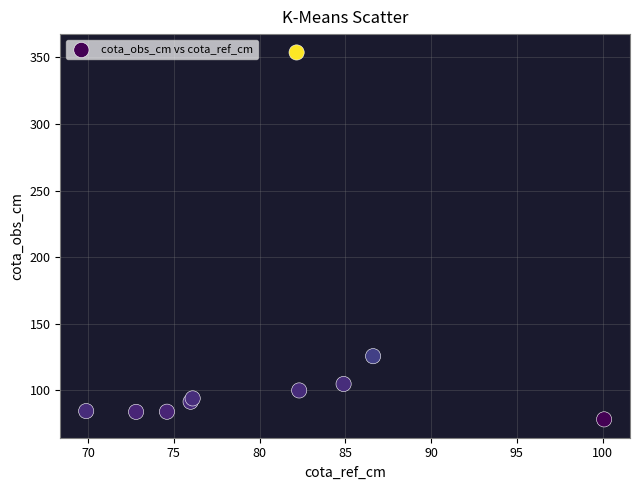

What Y value in the scatter plot is closest to 215?

125.7